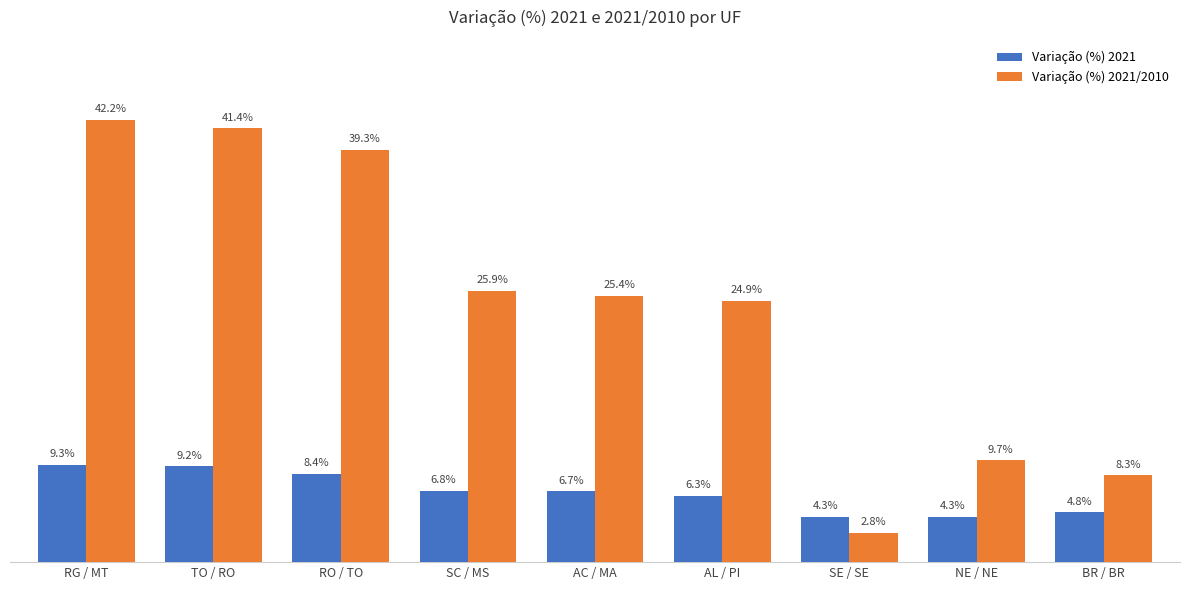

Rank the series by their maximum value, from lowest to highest.

Variação (%) 2021, Variação (%) 2021/2010